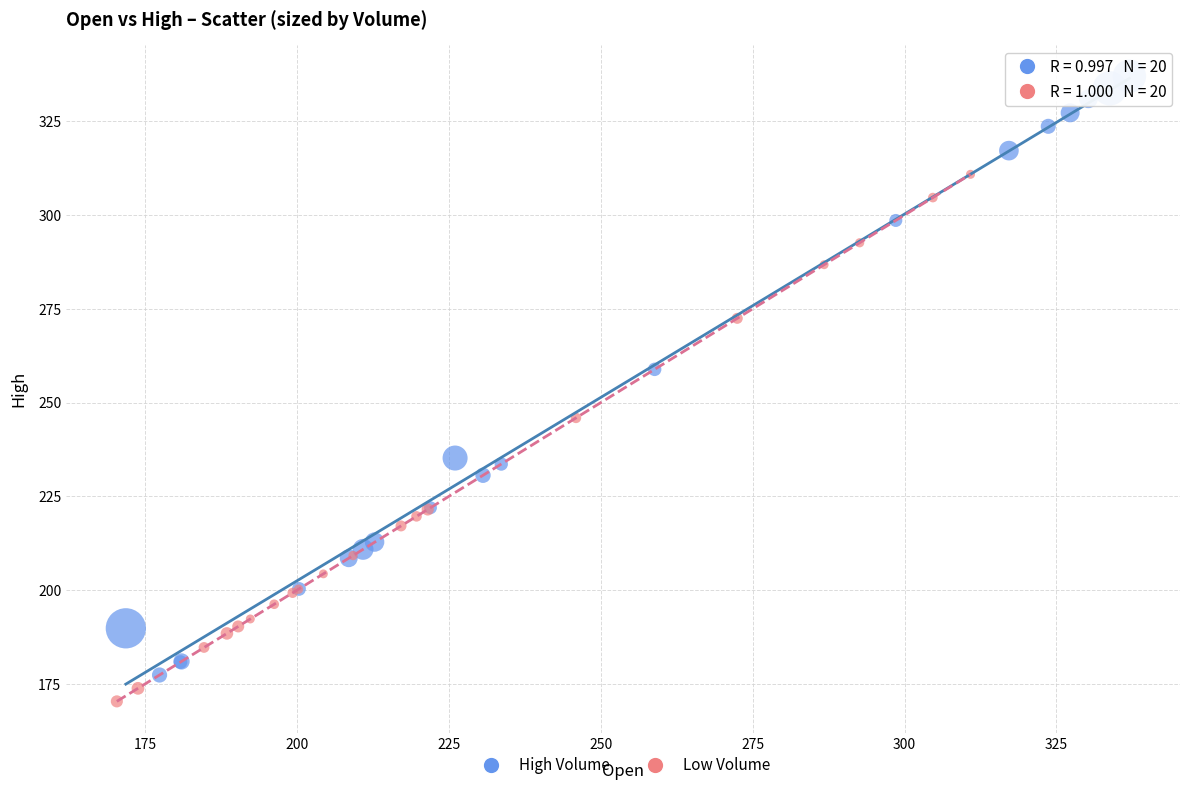

Which series has the widest spread of Y values?

High Volume